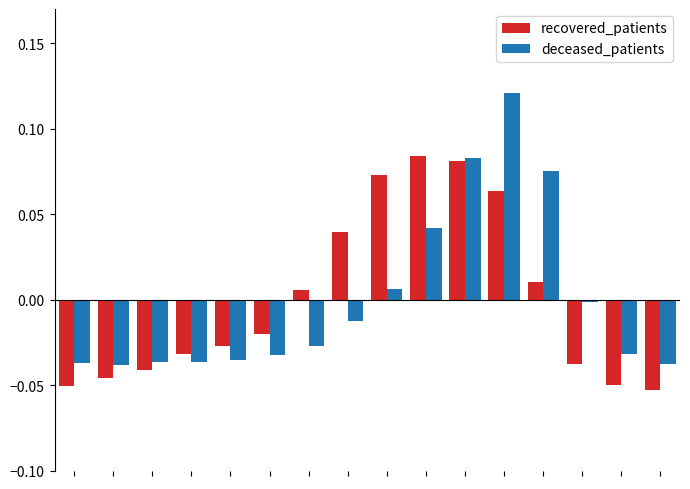

List the series in order of their peak value, highest first.

deceased_patients, recovered_patients